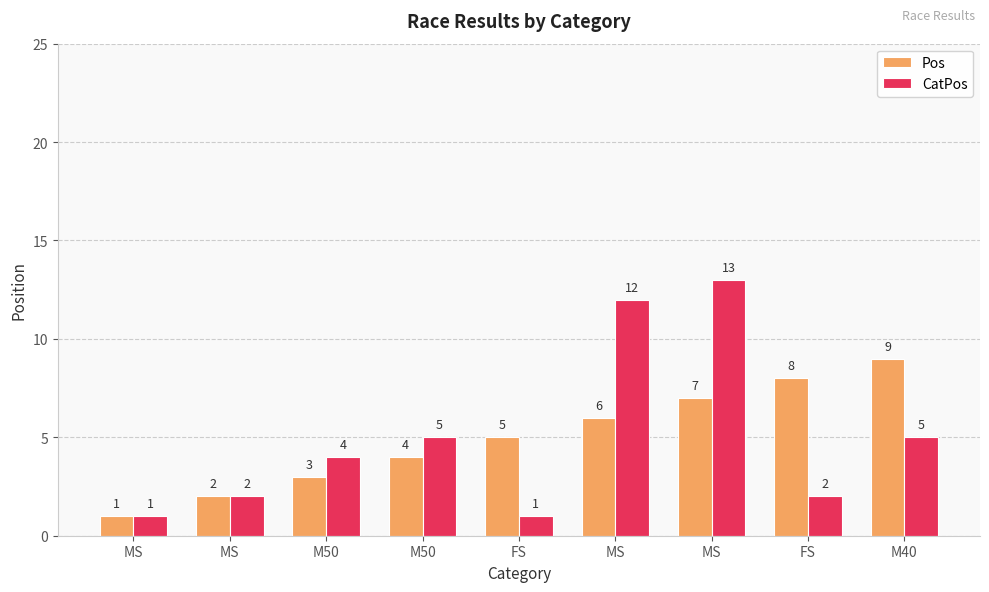

What are all the series names shown in the legend?

Pos, CatPos